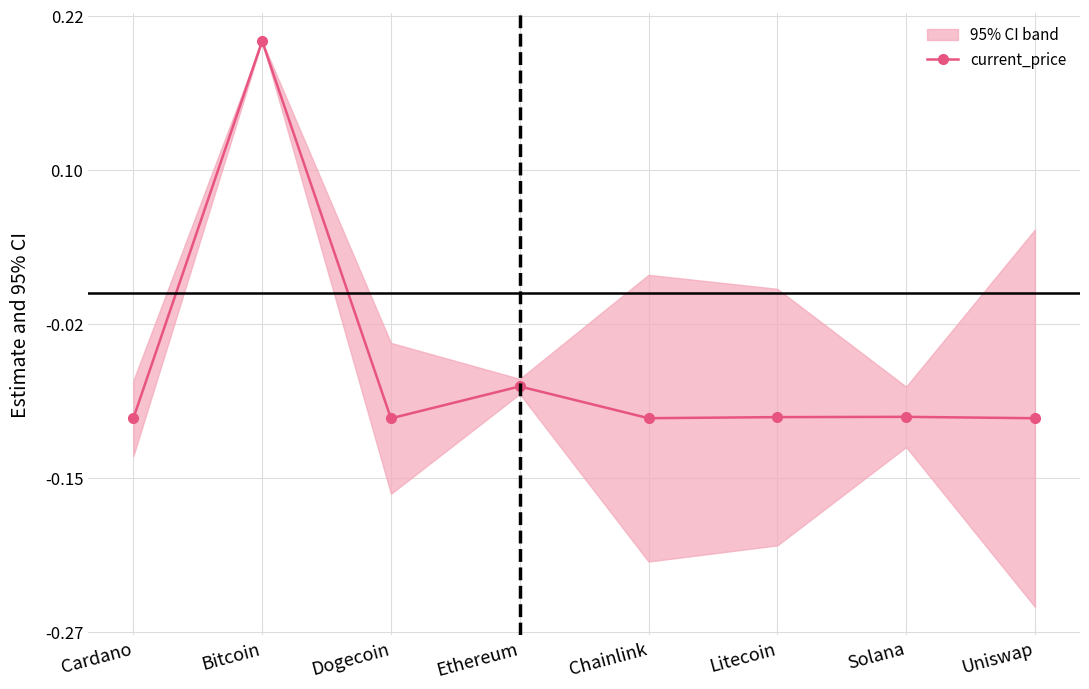

How many data points are less than 0?

7